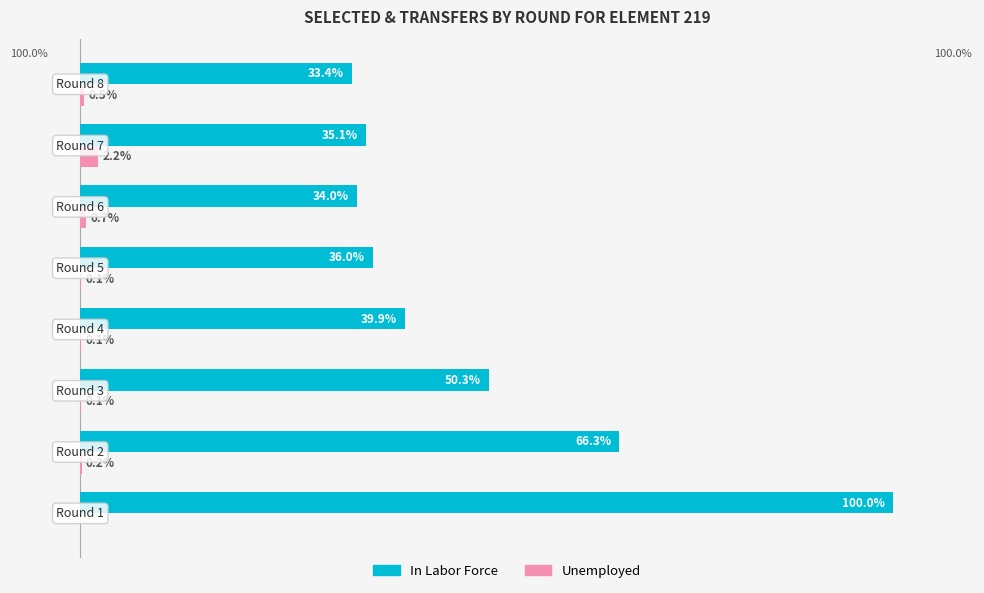

What are all the series names shown in the legend?

In Labor Force, Unemployed